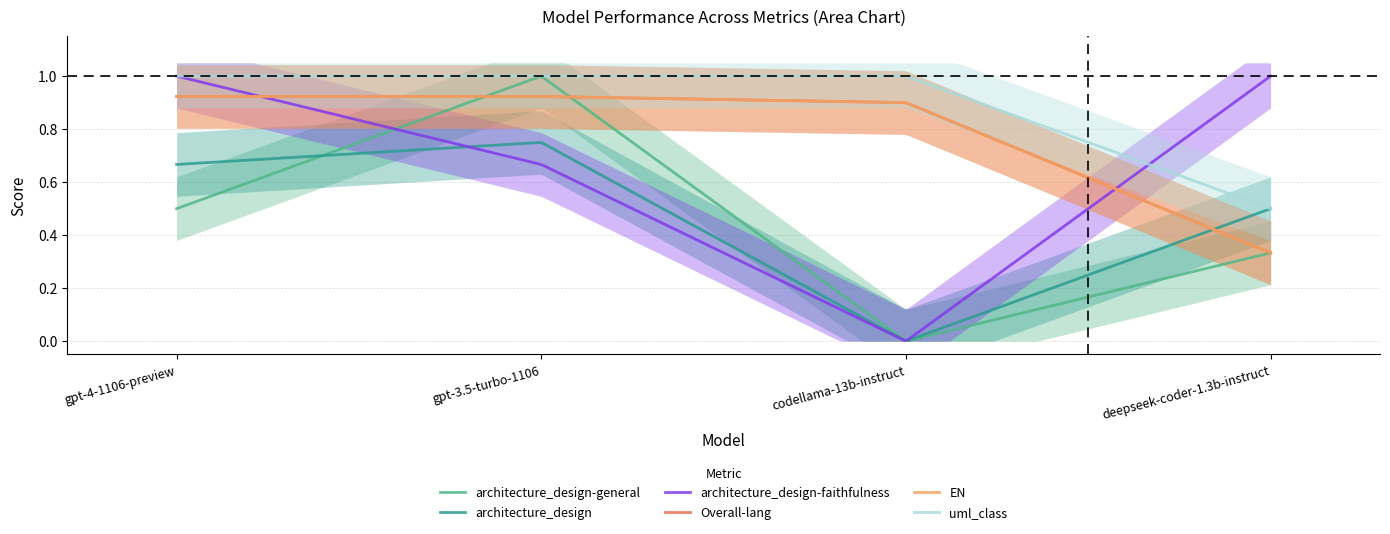

Reading left to right, transcribe all the data shown in this chart.

architecture_design: gpt-4-1106-preview=0.7	gpt-3.5-turbo-1106=0.8	codellama-13b-instruct=0.0	deepseek-coder-1.3b-instruct=0.5
architecture_design-general: gpt-4-1106-preview=0.5	gpt-3.5-turbo-1106=1.0	codellama-13b-instruct=0.0	deepseek-coder-1.3b-instruct=0.3
Overall-lang: gpt-4-1106-preview=0.9	gpt-3.5-turbo-1106=0.9	codellama-13b-instruct=0.9	deepseek-coder-1.3b-instruct=0.3
EN: gpt-4-1106-preview=0.9	gpt-3.5-turbo-1106=0.9	codellama-13b-instruct=0.9	deepseek-coder-1.3b-instruct=0.3
architecture_design-faithfulness: gpt-4-1106-preview=1.0	gpt-3.5-turbo-1106=0.7	codellama-13b-instruct=0.0	deepseek-coder-1.3b-instruct=1.0
uml_class: gpt-4-1106-preview=1.0	gpt-3.5-turbo-1106=1.0	codellama-13b-instruct=1.0	deepseek-coder-1.3b-instruct=0.5